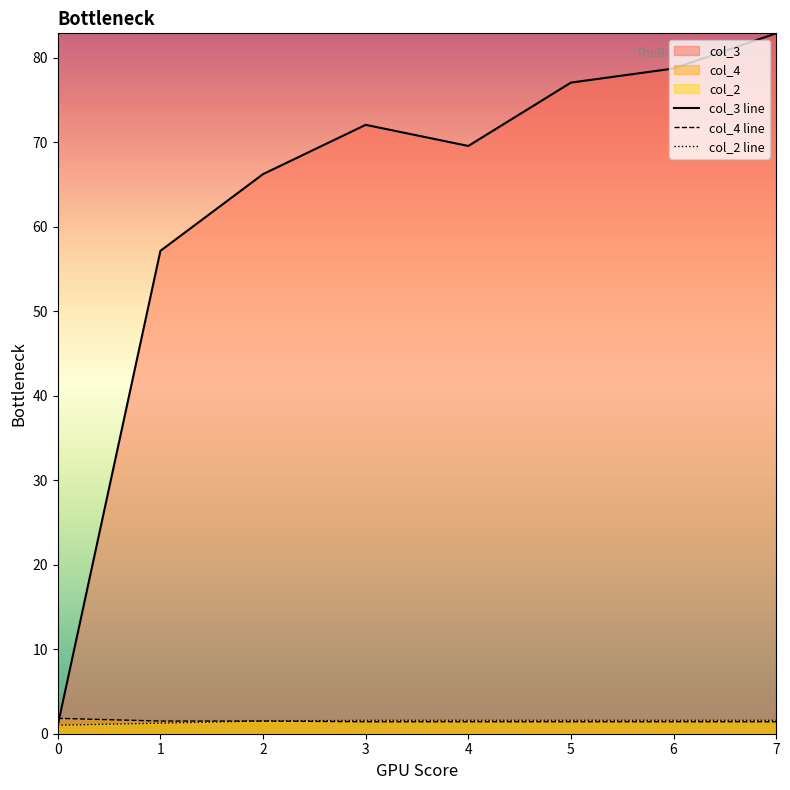

Which series changed the most between 0 and 6?

col_3 line